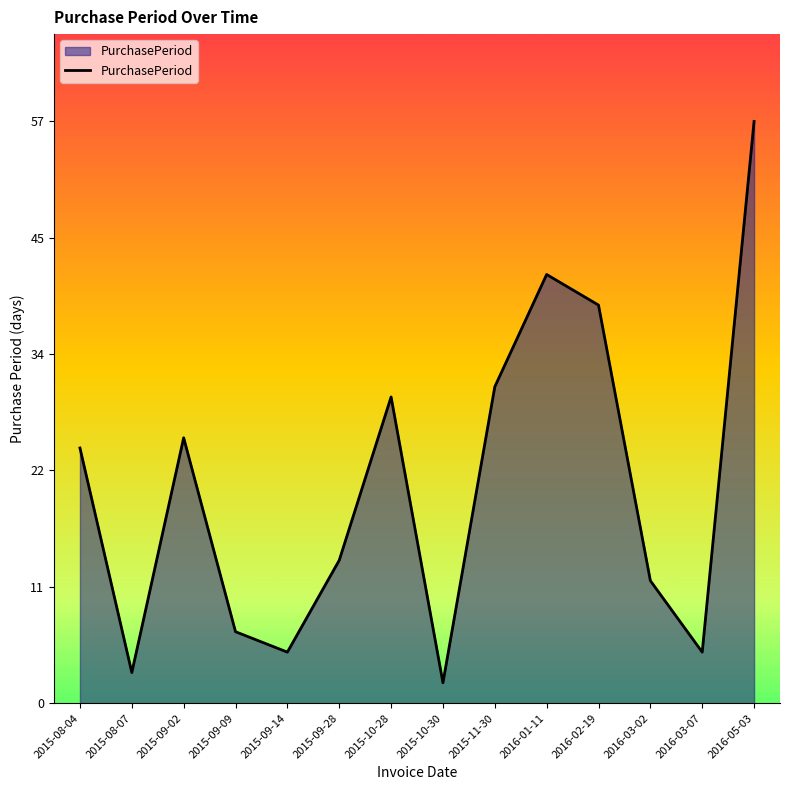

What is the change in value from 2015-10-28 to 2015-11-30?

+1